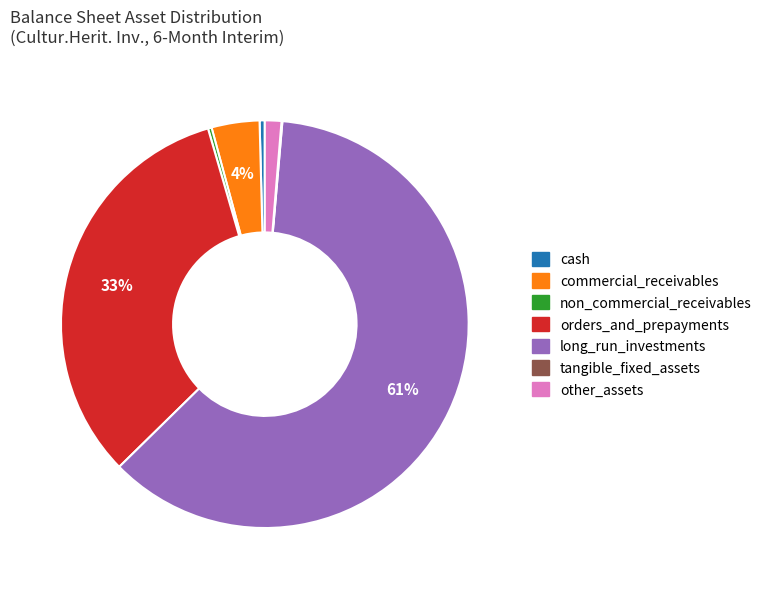

To the nearest percent, what percentage of the pie is commercial_receivables?

4%